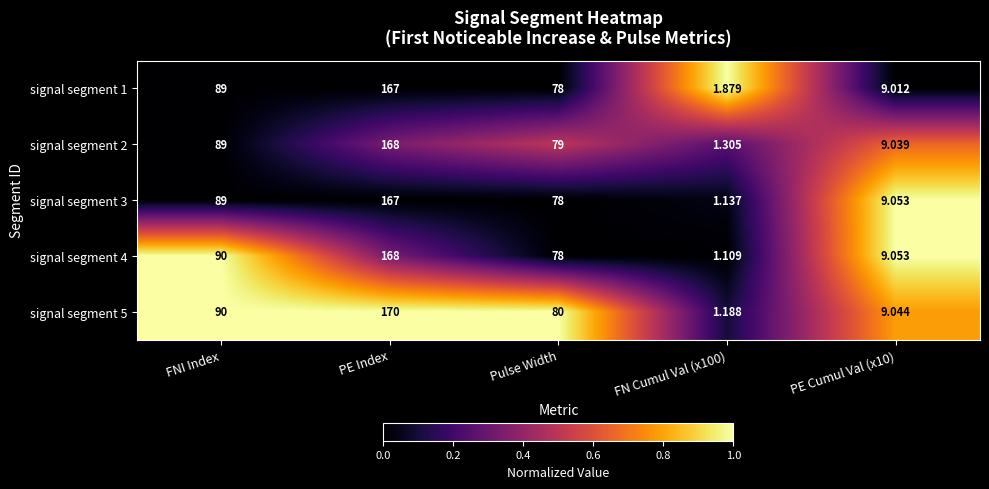

At which label does signal segment 4 reach its peak?

PE Index